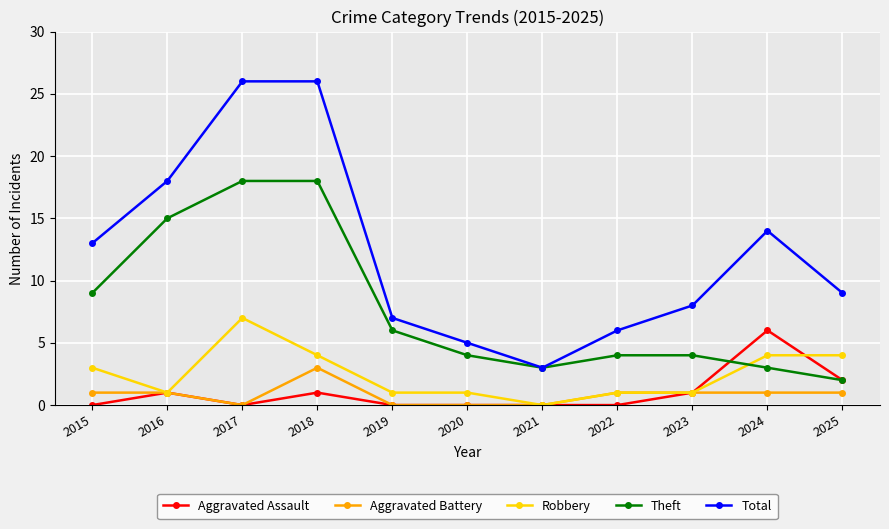

The Total series shows 5 at 2023. True or false?

False